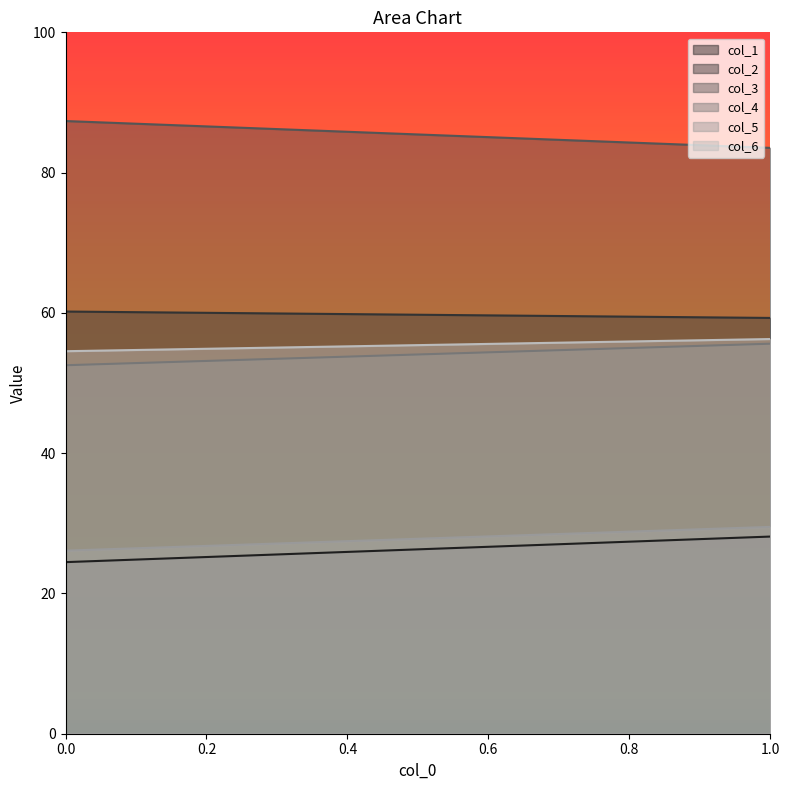

What is the spread (max minus min) of values at 1?

55.4